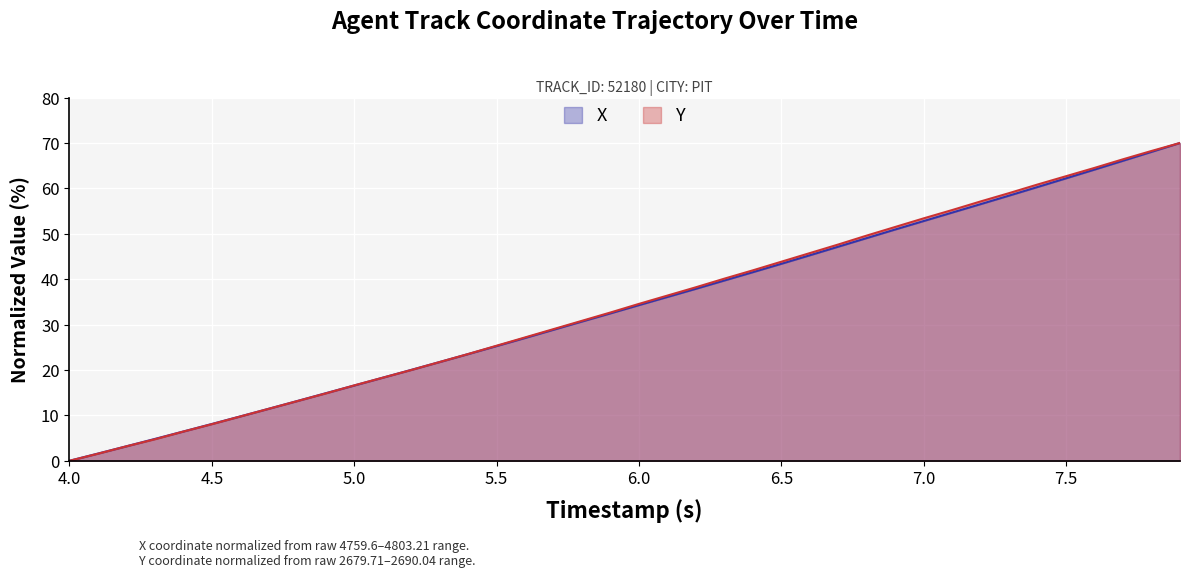

How many lines are shown in the chart?

2